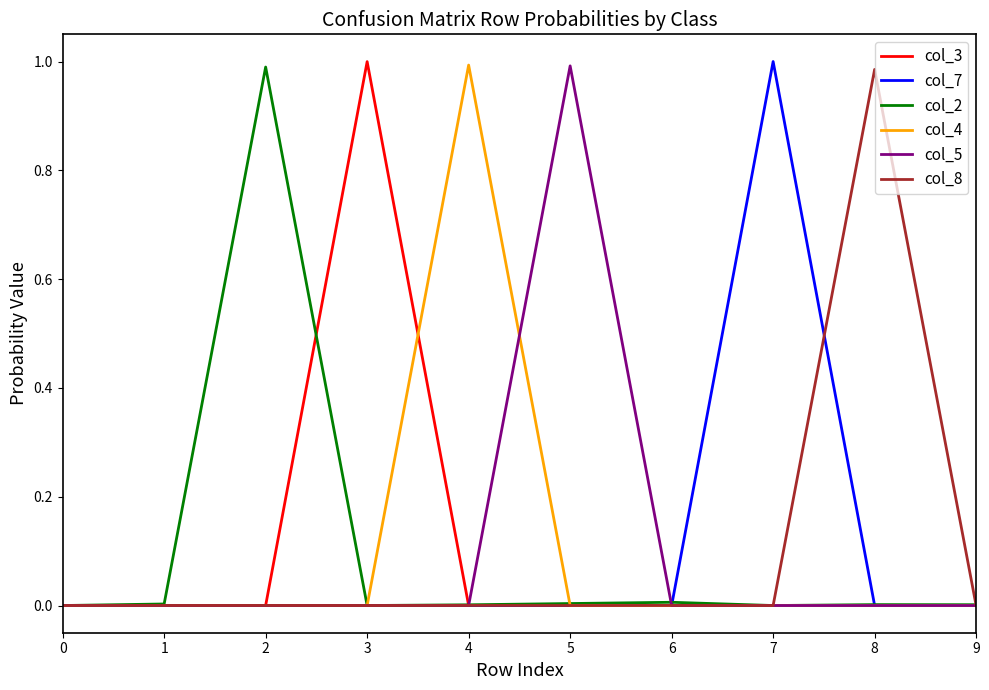

What are all the series names shown in the legend?

col_3, col_7, col_2, col_4, col_5, col_8